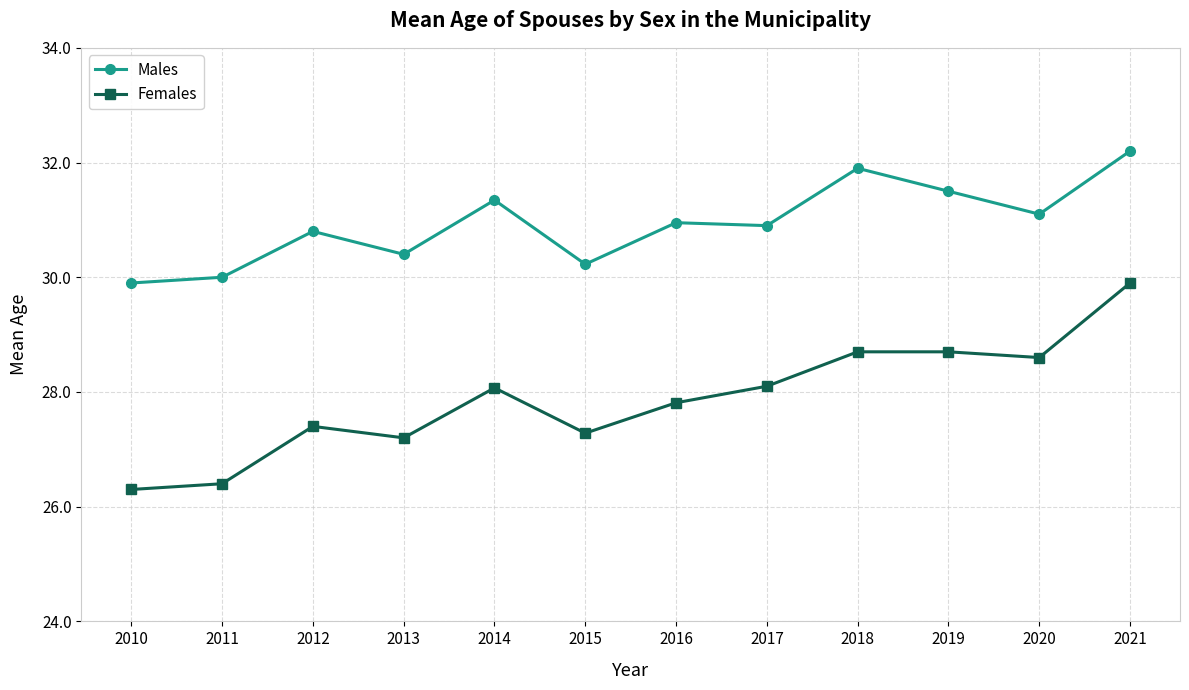

What is the difference between the highest and lowest values at 2015?

2.9